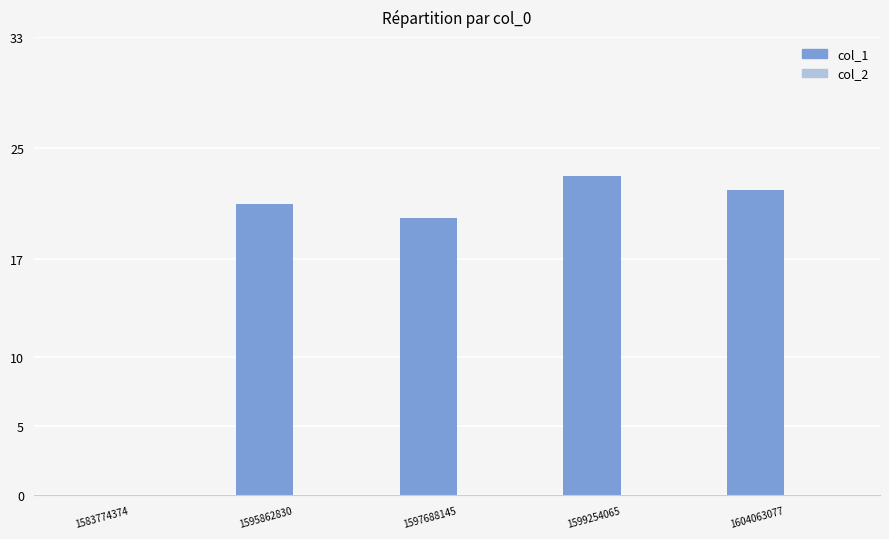

What is the sum of the values at 1595862830 and 1604063077?

43